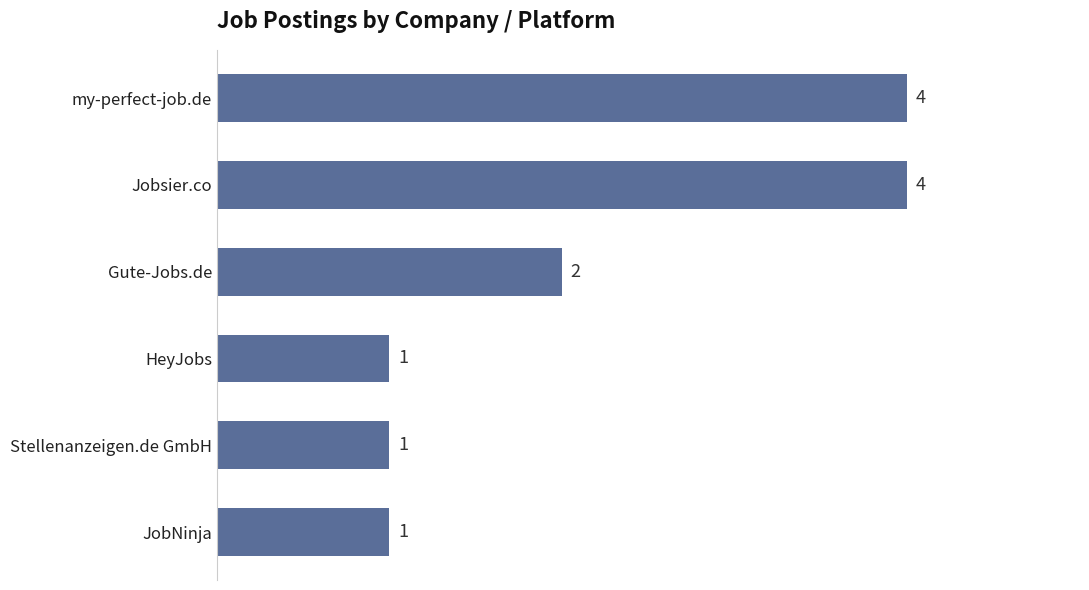

What is the difference between the maximum and second lowest values?

3